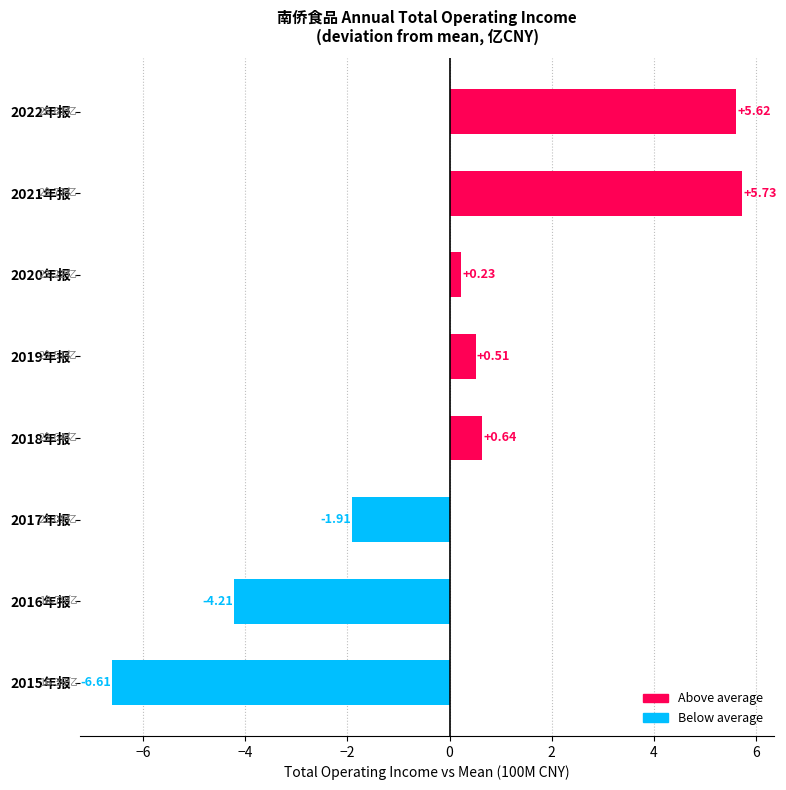

Between 2022年报 and 2019年报, which is larger?

2022年报